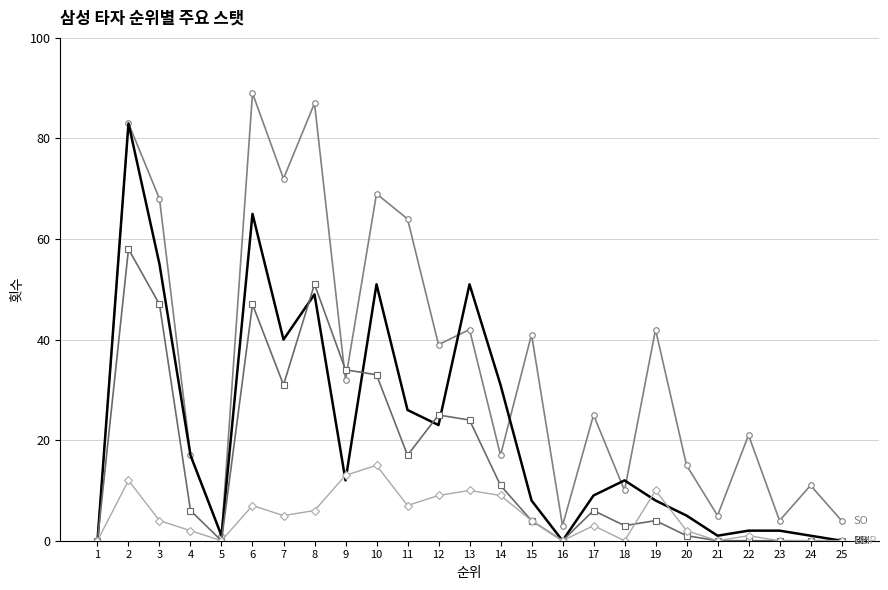

What is the maximum value shown in the chart?

89